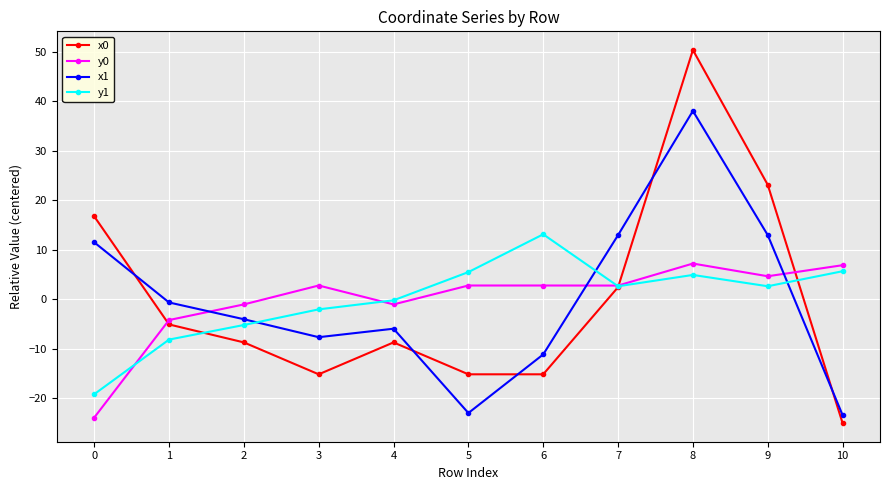

At which category does the chart reach its minimum across all series?

10